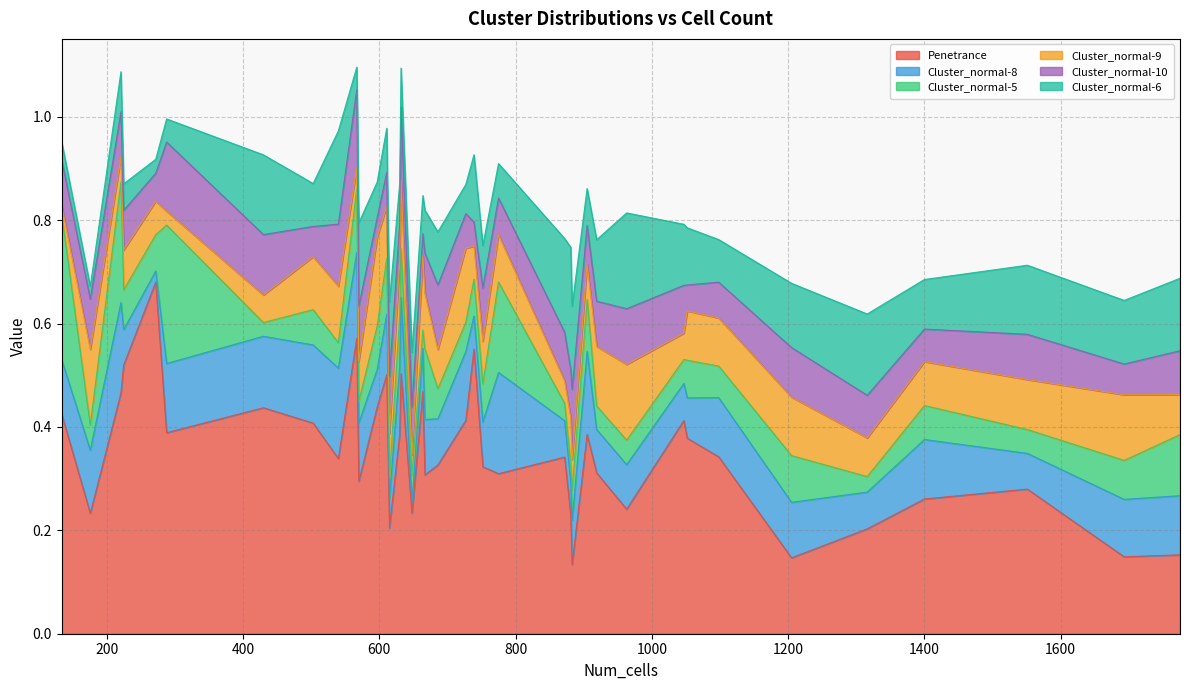

At 1052, list the series in order from smallest to largest.

Cluster_normal-10, Cluster_normal-5, Cluster_normal-8, Cluster_normal-9, Cluster_normal-6, Penetrance